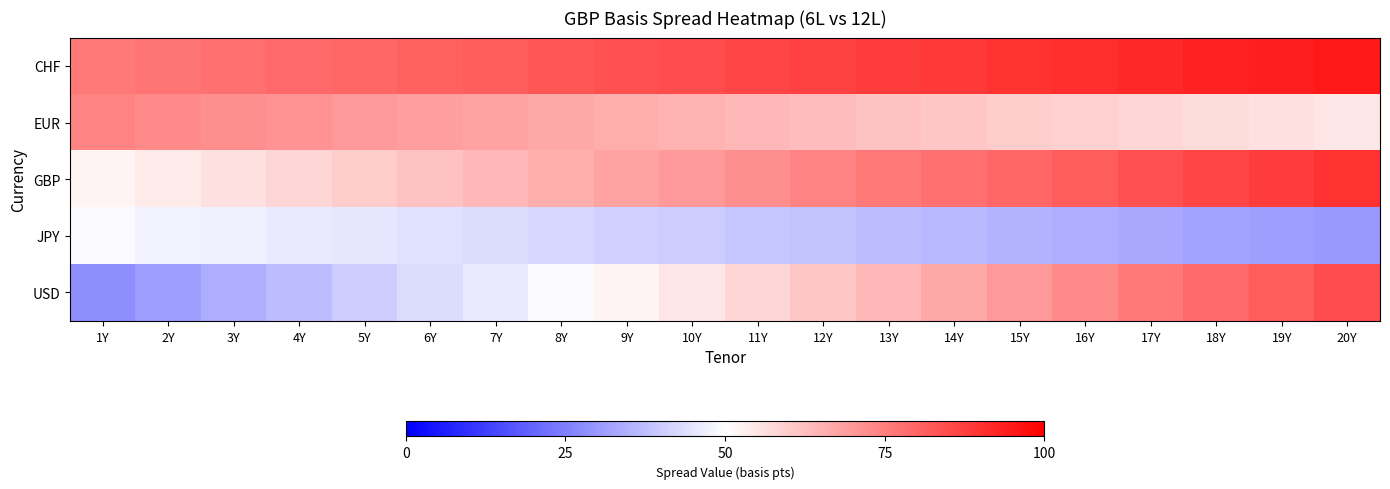

Reading left to right, list all the values displayed in this chart.

CHF: 1Y=76	2Y=77	3Y=78	4Y=79	5Y=80	6Y=81	7Y=82	8Y=83	9Y=84	10Y=85	11Y=86	12Y=87	13Y=88	14Y=89	15Y=90	16Y=91	17Y=92	18Y=93	19Y=94	20Y=95
EUR: 1Y=74	2Y=73	3Y=72	4Y=71	5Y=70	6Y=69	7Y=68	8Y=67	9Y=66	10Y=65	11Y=64	12Y=63	13Y=62	14Y=61	15Y=60	16Y=59	17Y=58	18Y=57	19Y=56	20Y=55
GBP: 1Y=52	2Y=54	3Y=56	4Y=58	5Y=60	6Y=62	7Y=64	8Y=66	9Y=68	10Y=70	11Y=72	12Y=74	13Y=76	14Y=78	15Y=80	16Y=82	17Y=84	18Y=86	19Y=88	20Y=90
JPY: 1Y=49	2Y=48	3Y=47	4Y=46	5Y=45	6Y=44	7Y=43	8Y=42	9Y=41	10Y=40	11Y=39	12Y=38	13Y=37	14Y=36	15Y=35	16Y=34	17Y=33	18Y=32	19Y=31	20Y=30
USD: 1Y=28	2Y=31	3Y=34	4Y=37	5Y=40	6Y=43	7Y=46	8Y=49	9Y=52	10Y=55	11Y=58	12Y=61	13Y=64	14Y=67	15Y=70	16Y=73	17Y=76	18Y=79	19Y=82	20Y=85